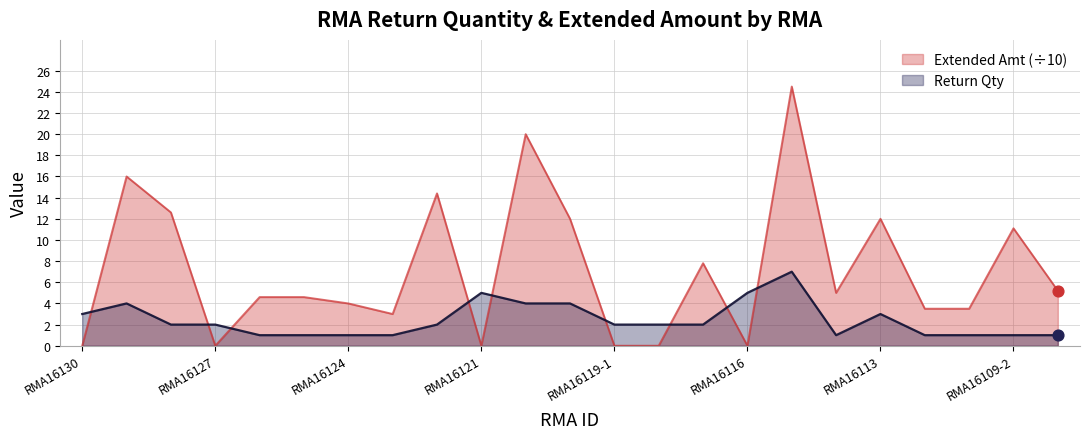

Is the value of Extended Amt at RMA16114 greater than the value of Return Qty at RMA16121?

No